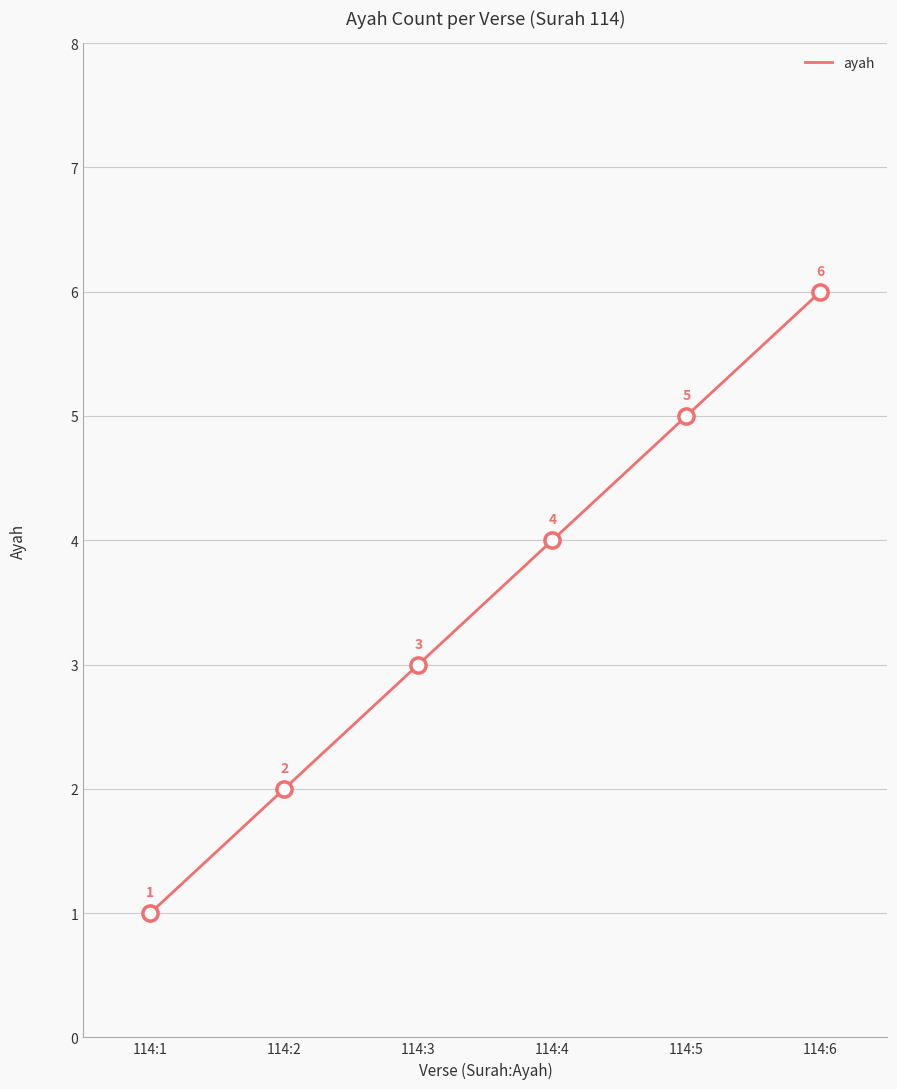

What is the change in value from 114:1 to 114:2?

+1